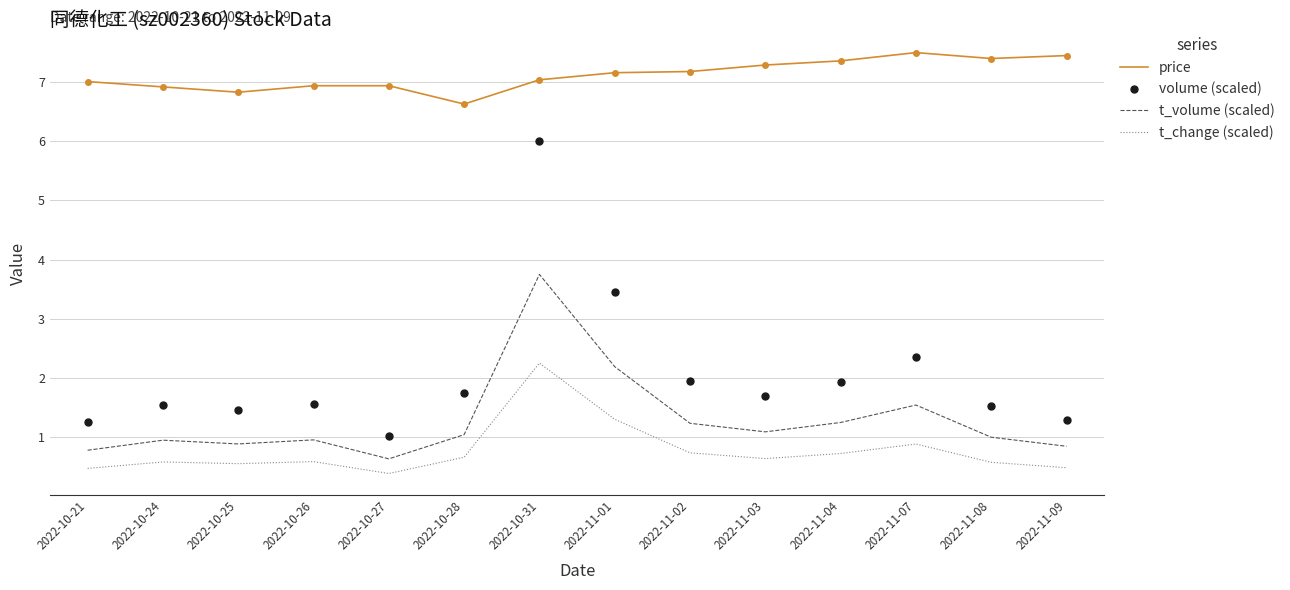

What position from the left is 2022-11-01?

8